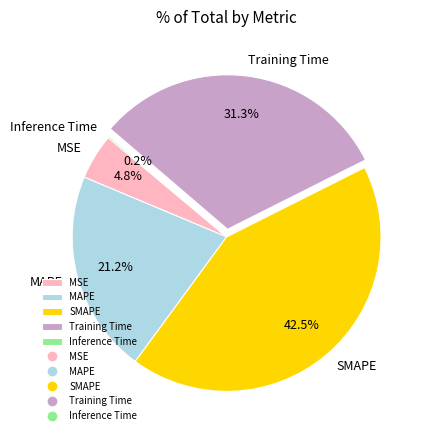

To the nearest percent, what is the difference between the MAPE and SMAPE slice percentages?

21%